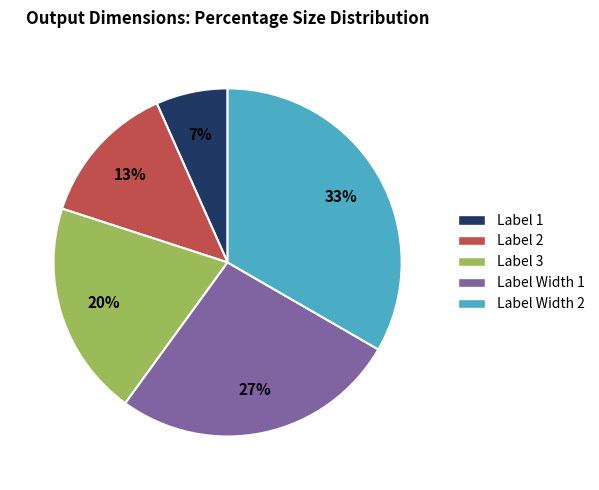

Which category has the biggest portion of the pie?

Label Width 2